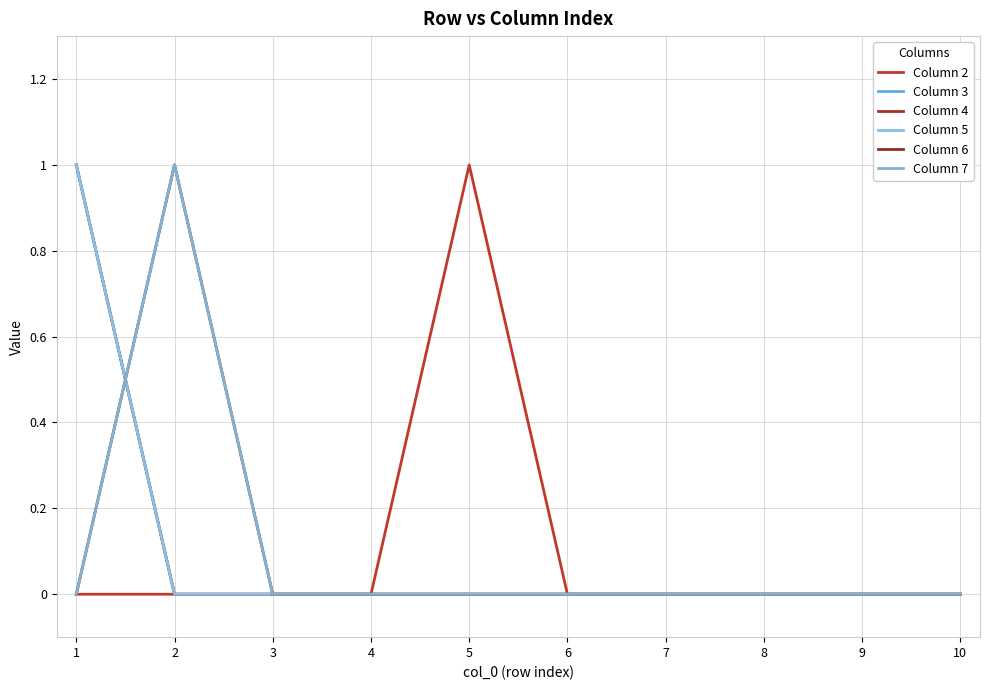

Is this an area chart (filled region under the line)?

No